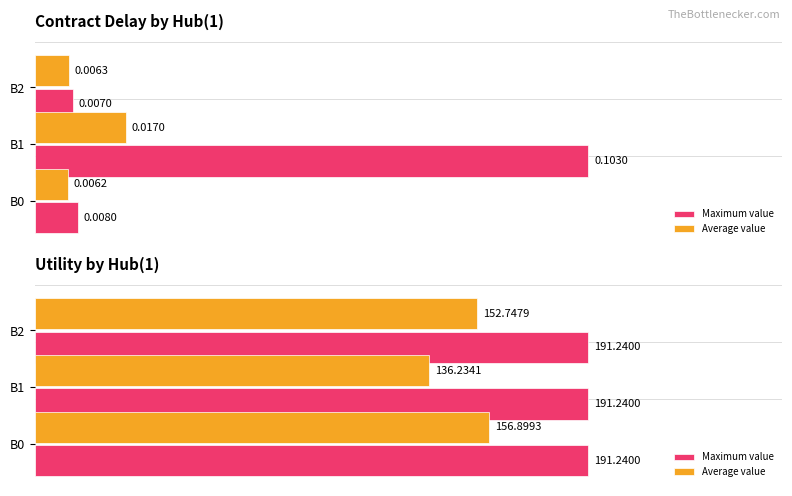

Are the bars grouped side by side (vs. stacked)?

Yes